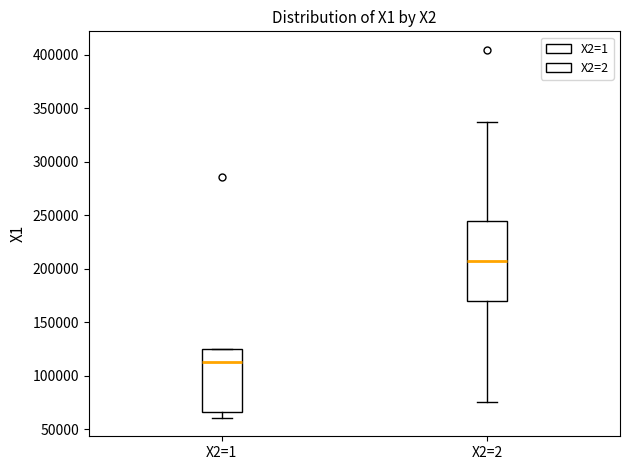

Where does the lower whisker of the box for X2=1 end on the y-axis? The values are not printed on the chart, so give them approximately, as read against the axis.

60000